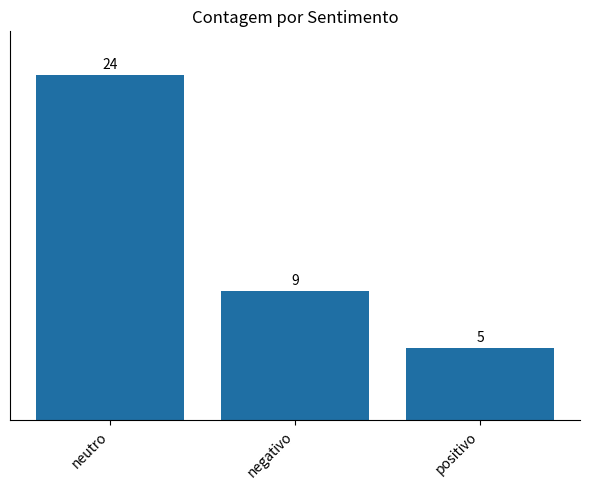

What is the value of the 2nd bar from the left?

9